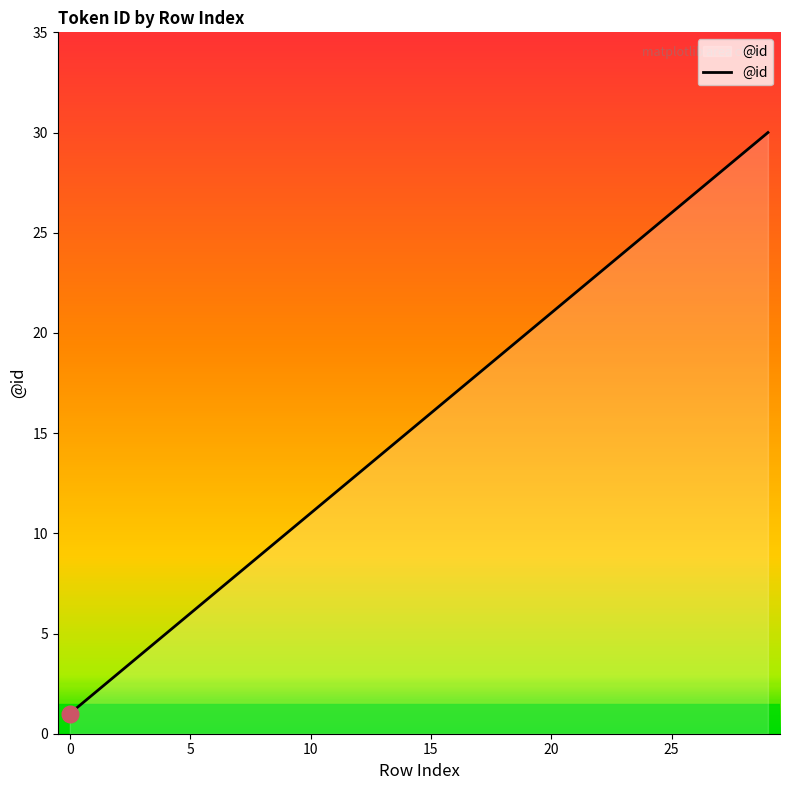

What is the maximum value shown in the chart?

30